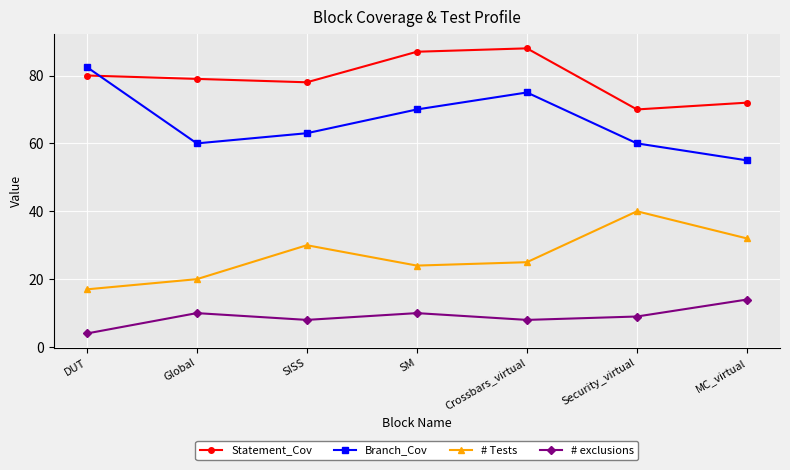

What is the difference between the Branch_Cov values at Crossbars_virtual and Global?

15.0